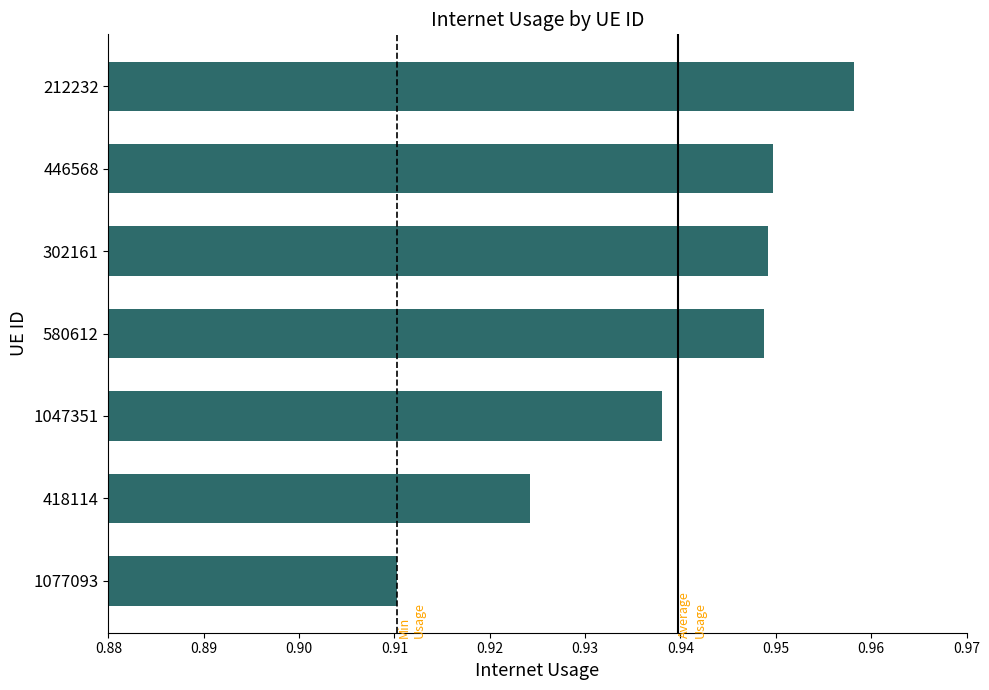

Which has a higher value, 302161 or 212232?

212232